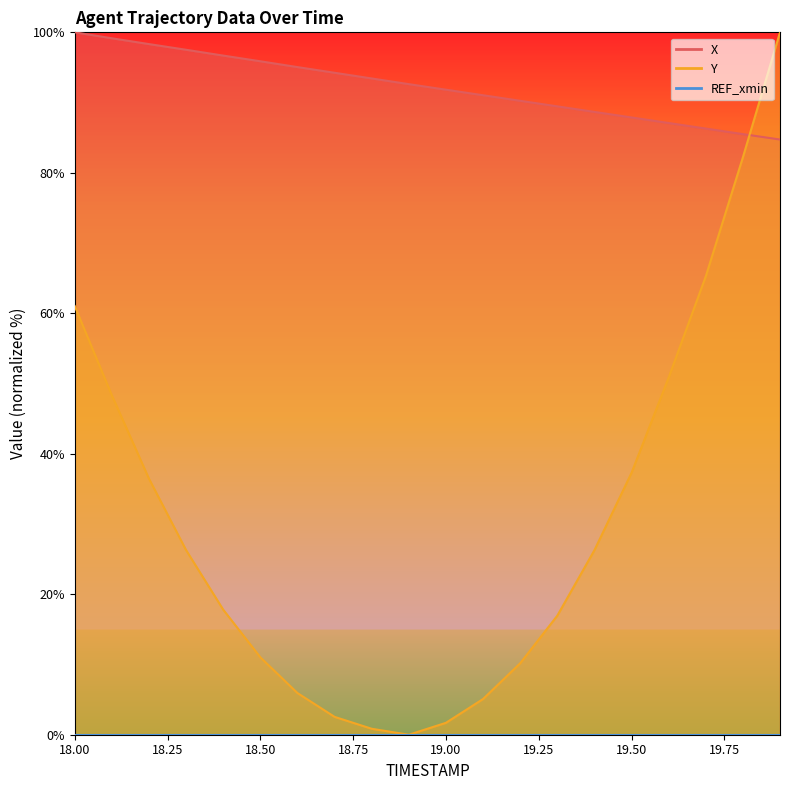

What is the sum of all Y values?

605.9